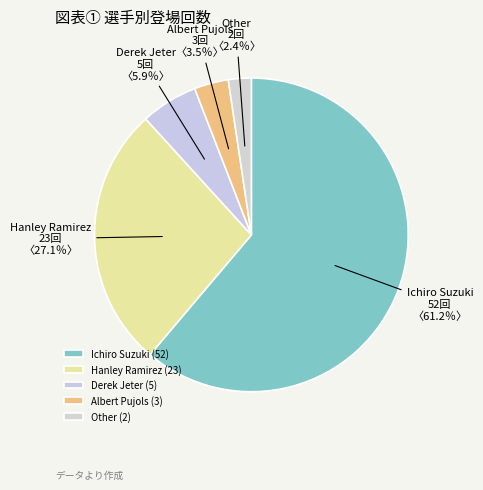

Count the number of slices in the pie.

5